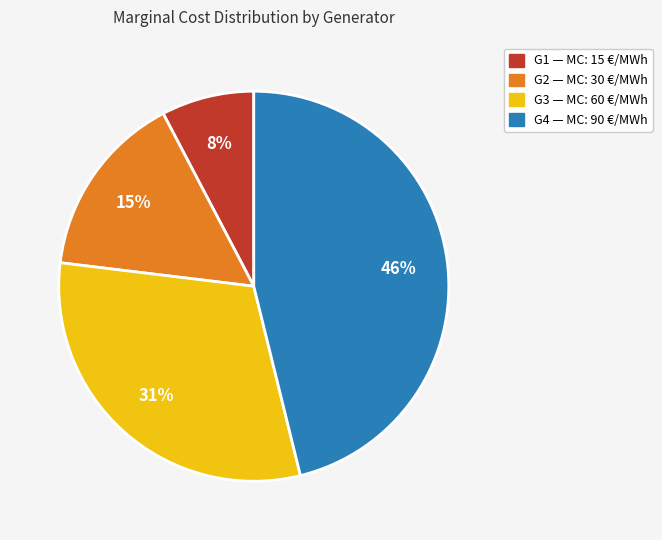

Between G2 and G4, which is larger?

G4